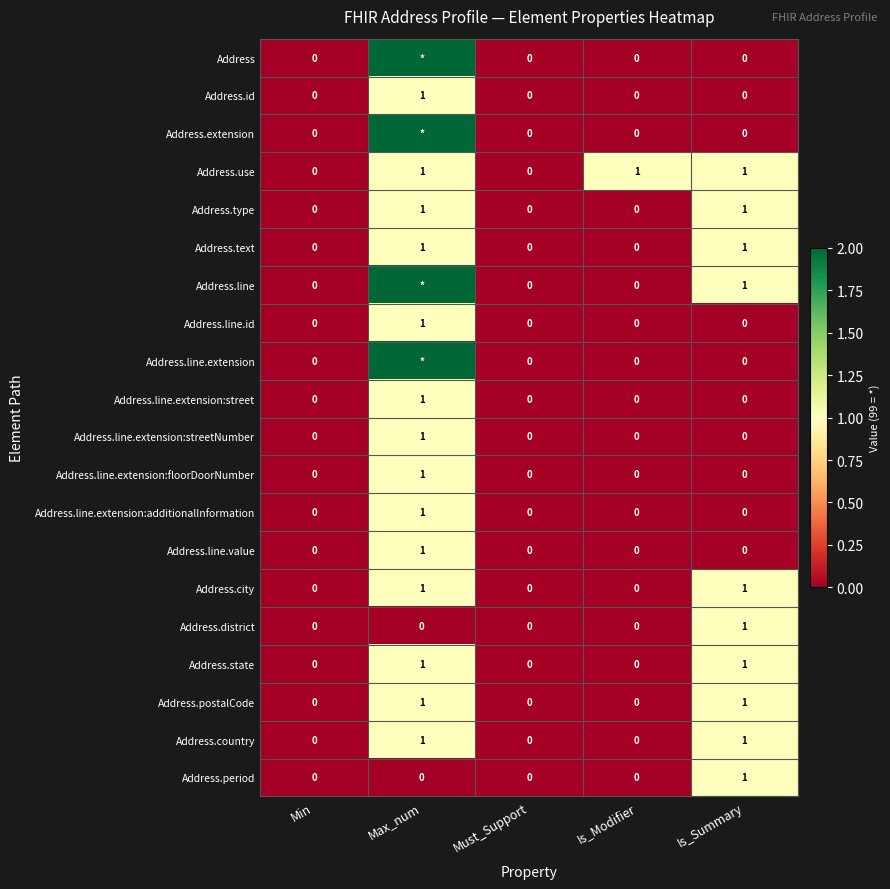

What is the sum of all Address.postalCode values?

2